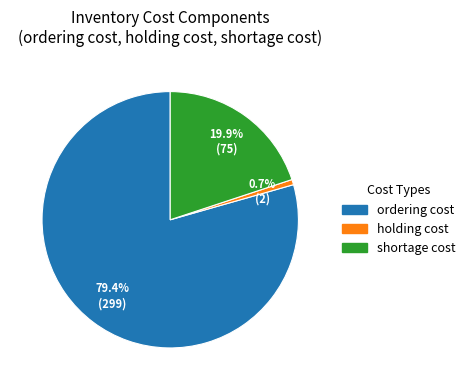

Which category has the biggest portion of the pie?

ordering cost